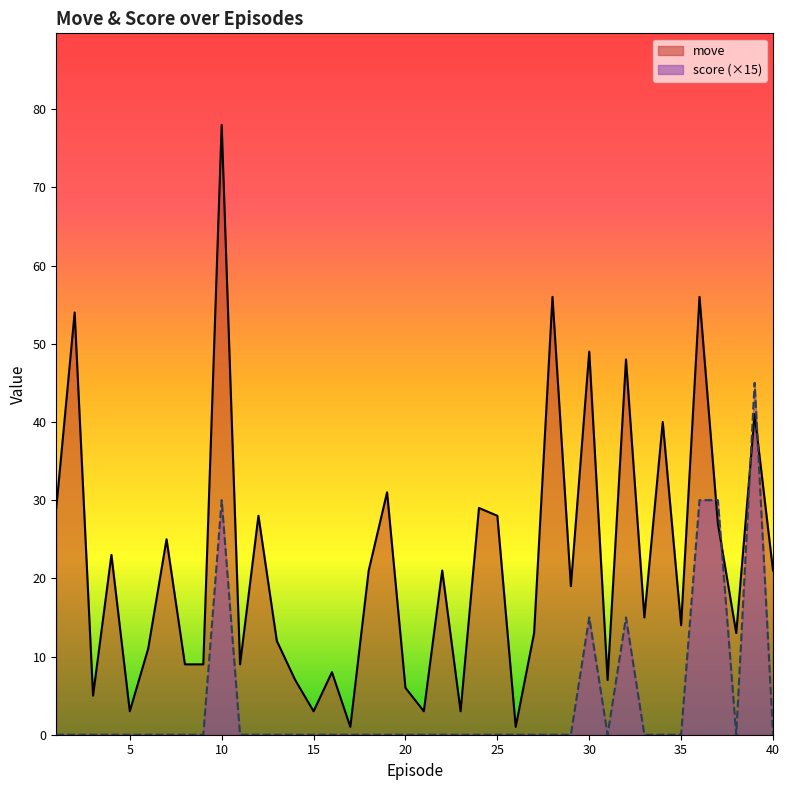

What position from the right is 14.0?

27